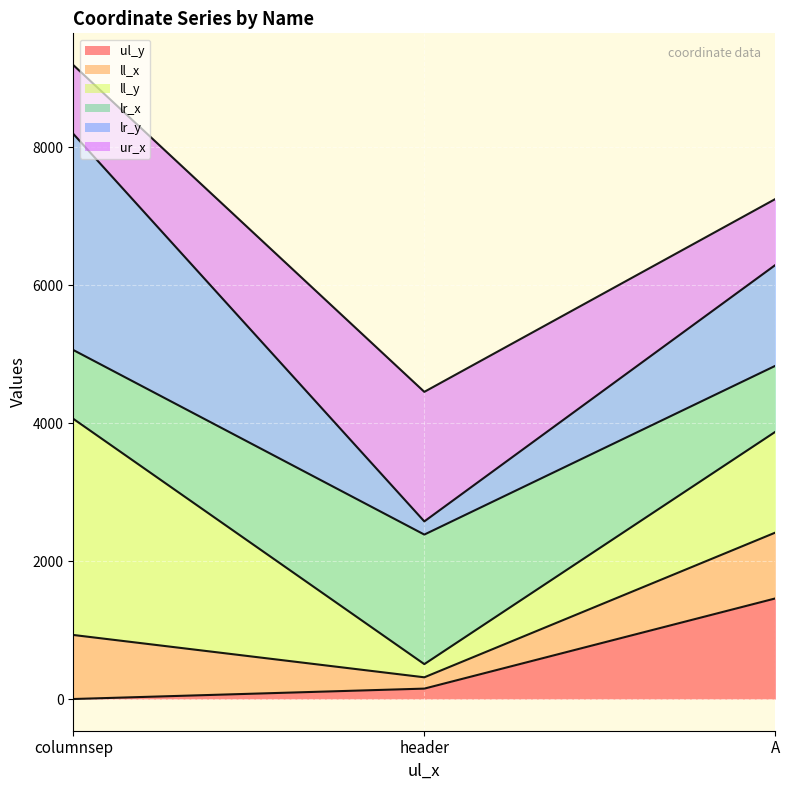

What position from the left is A?

3